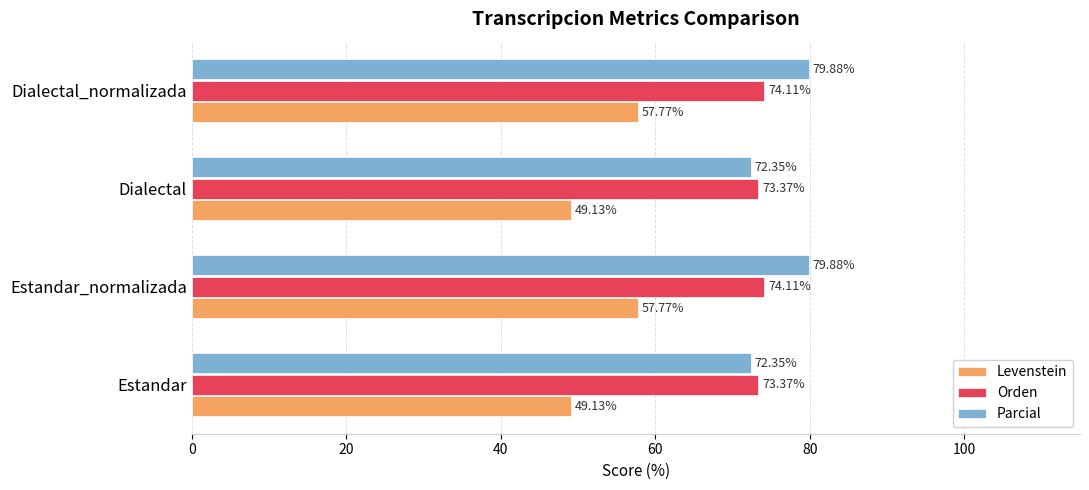

What is the difference between the second highest and second lowest values in the Levenstein series?

8.6